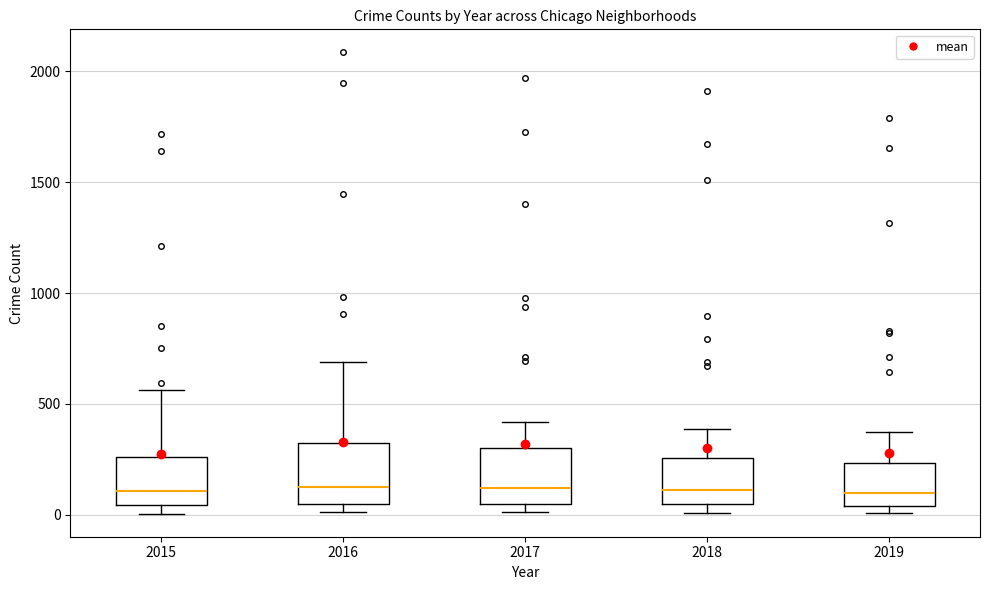

Reading left to right, read every box against the y-axis: the position of its median line, the range the box covers, and the ends of its whiskers. The values are not printed on the chart, so give them approximately, as read against the axis.

2015: median 100, box 50 to 250, whiskers 0 to 550
2016: median 150, box 50 to 300, whiskers 0 to 700
2017: median 100, box 50 to 300, whiskers 0 to 400
2018: median 100, box 50 to 250, whiskers 0 to 400
2019: median 100, box 50 to 250, whiskers 0 to 400